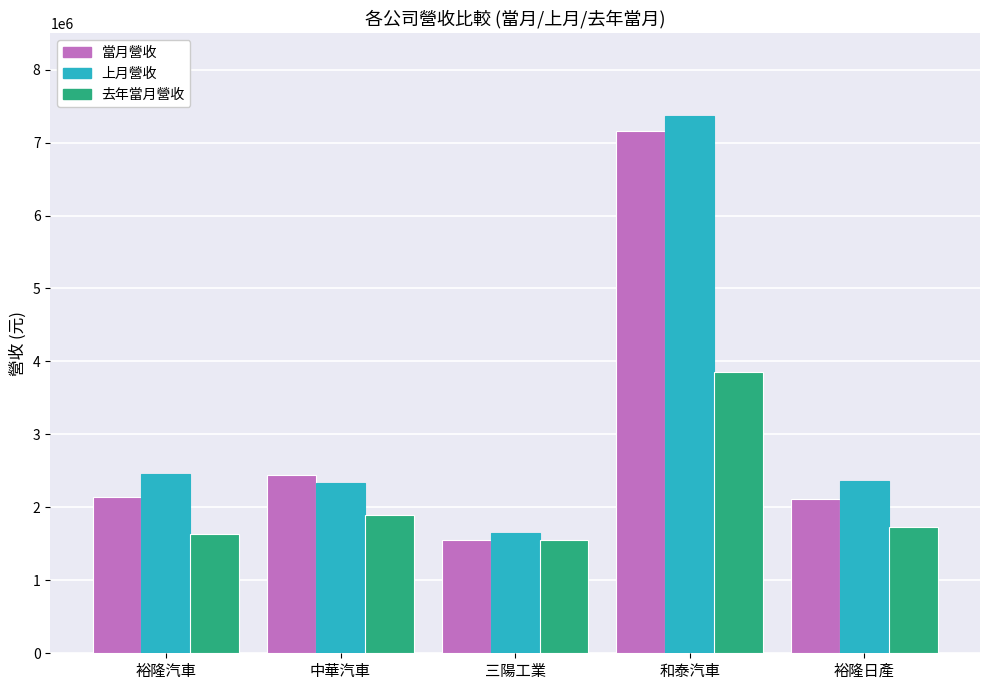

How many series are shown in this chart?

3